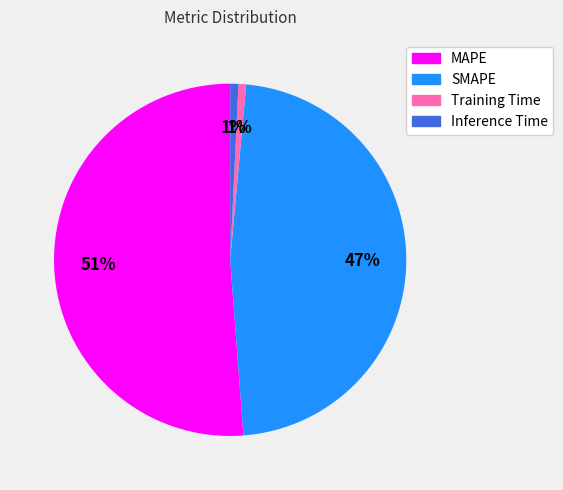

Count the number of slices in the pie.

4